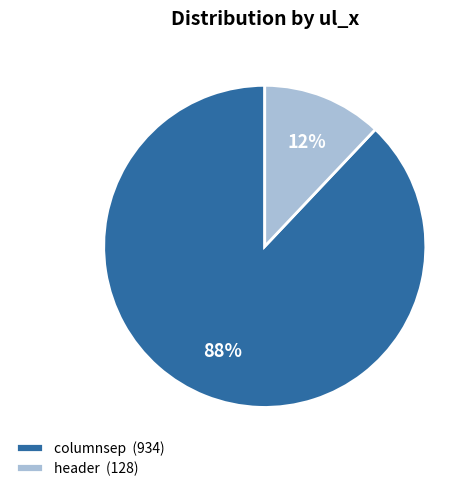

Do columnsep (934) and header (128) together represent more than half of the pie?

Yes